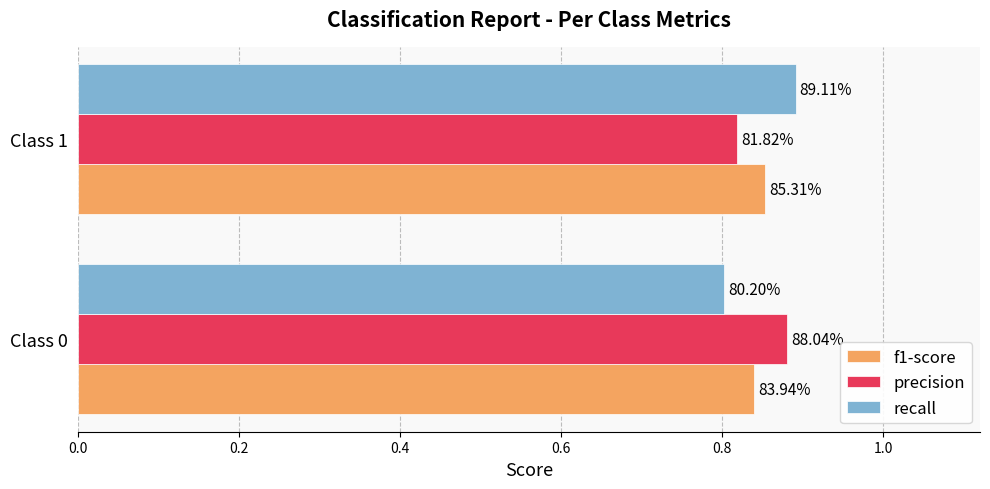

What is the minimum value shown in the chart?

0.8